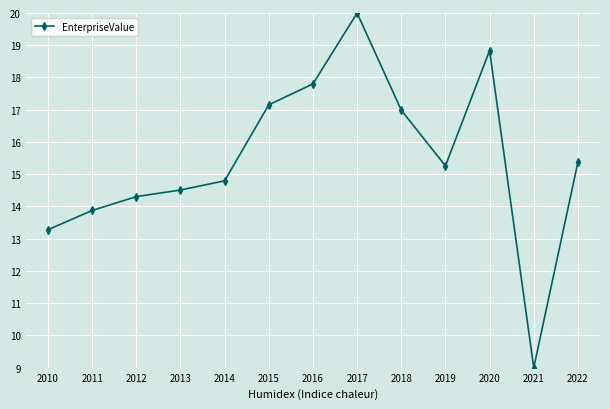

Reading left to right, transcribe all the data shown in this chart.

2010=13.3	2011=13.9	2012=14.3	2013=14.5	2014=14.8	2015=17.2	2016=17.8	2017=20.0	2018=17.0	2019=15.3	2020=18.8	2021=9.0	2022=15.4